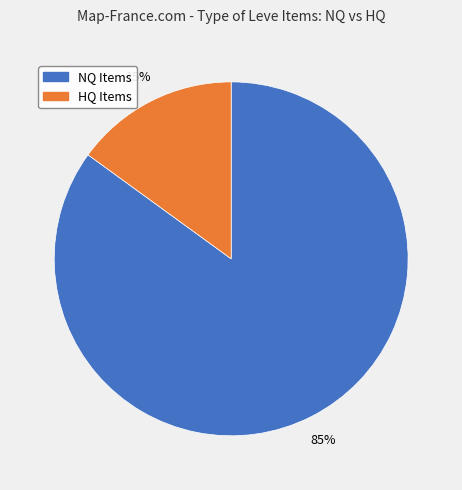

What percentage is the HQ Items slice, to the nearest percent?

15%